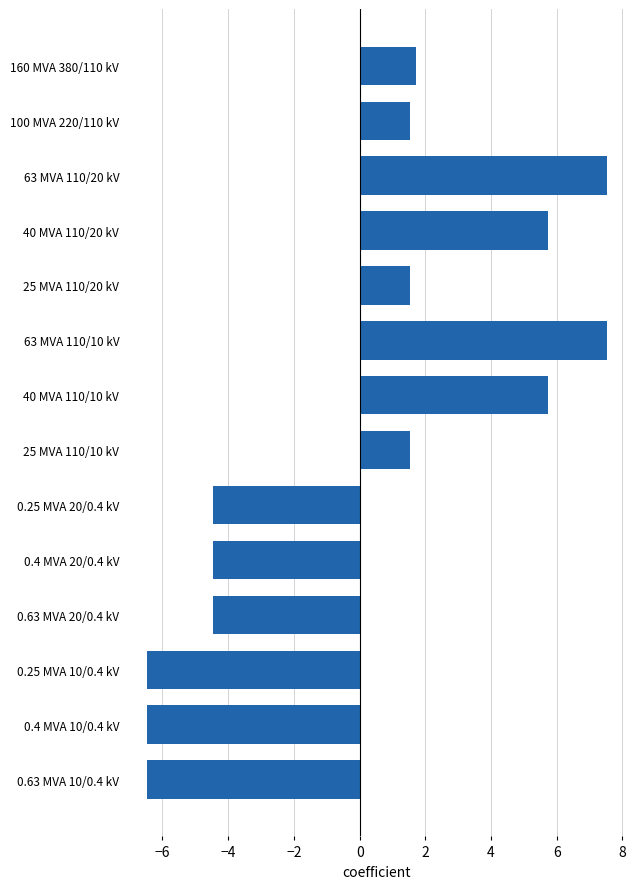

How many negative values are there?

6